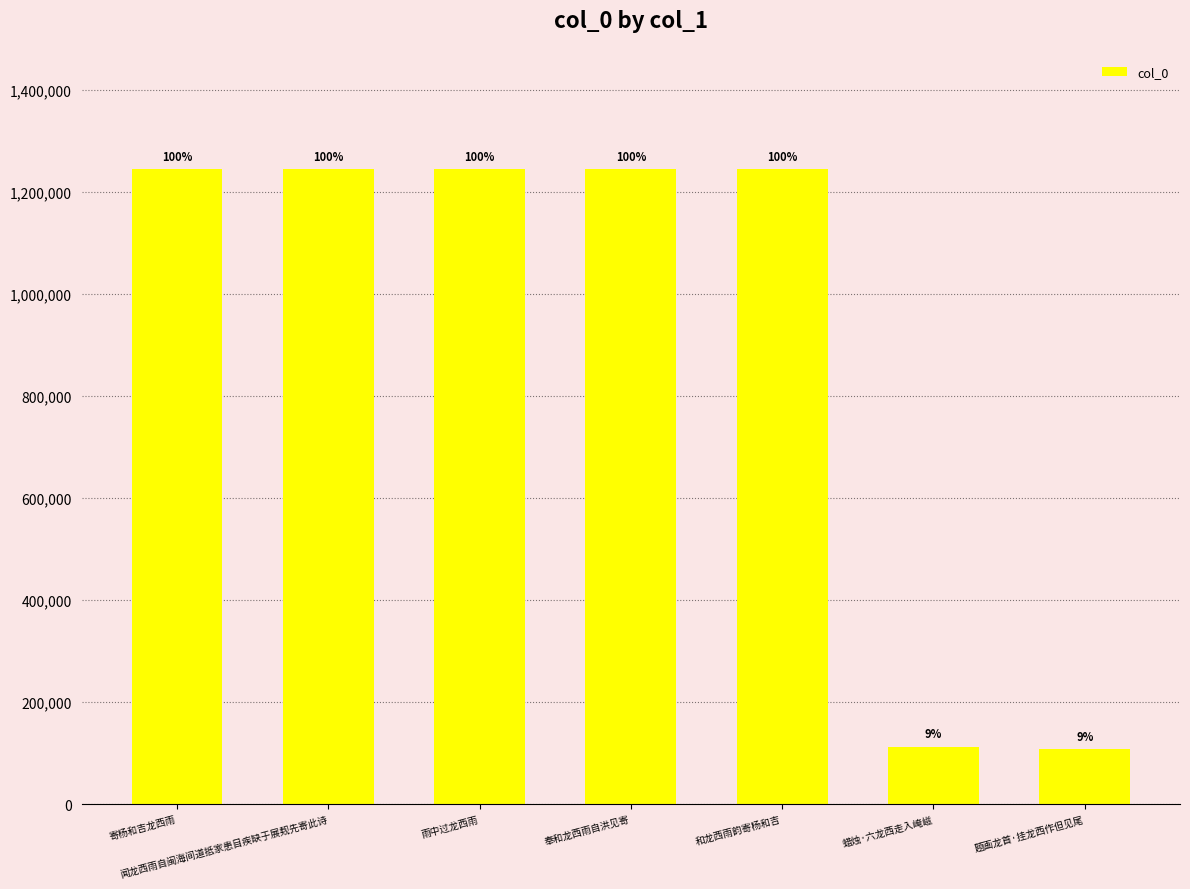

Reading left to right, transcribe all the data shown in this chart.

寄杨和吉龙西雨=1244246	闻龙西雨自闽海间道抵家患目疾缺于展觌先寄此诗=1244331	雨中过龙西雨=1244234	奉和龙西雨自洪见寄=1244280	和龙西雨韵寄杨和吉=1244304	蜡烛·六龙西走入崦嵫=112534	题画龙首·挂龙西作但见尾=108117